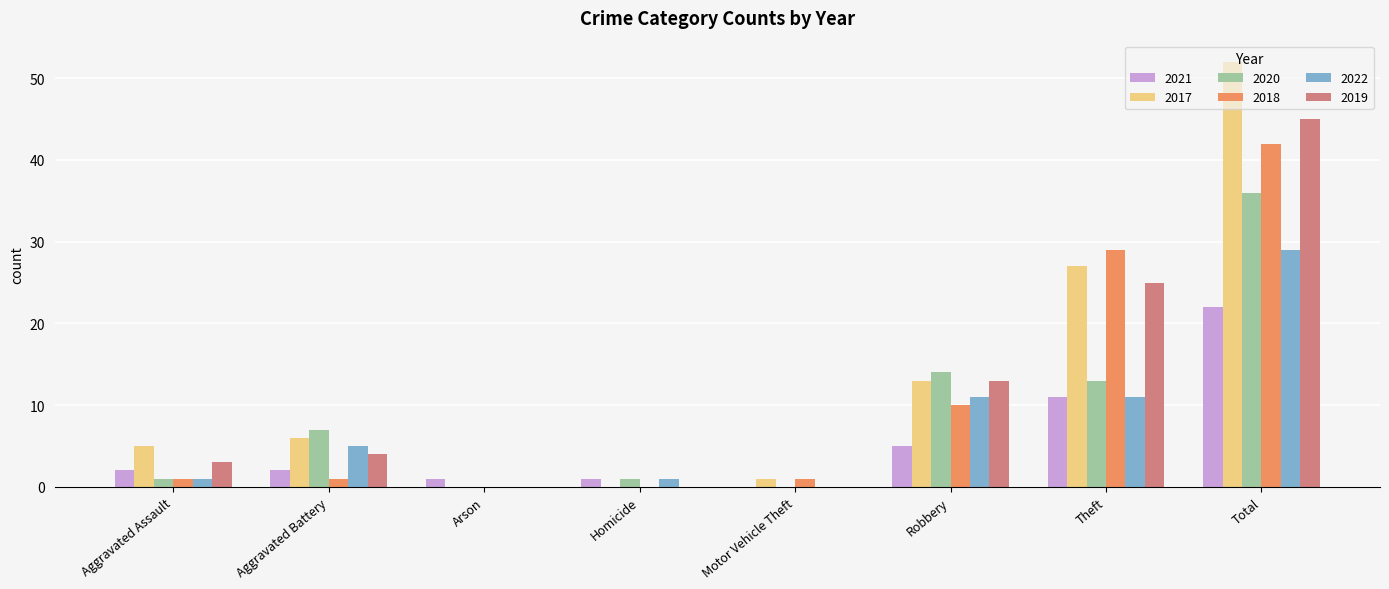

Which series has the largest total across all categories?

2017